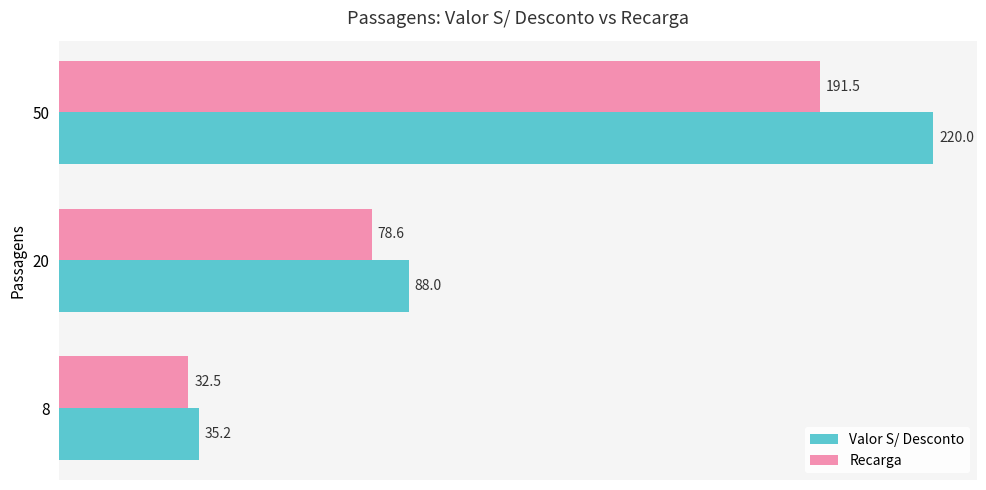

What is the smallest value displayed?

32.5